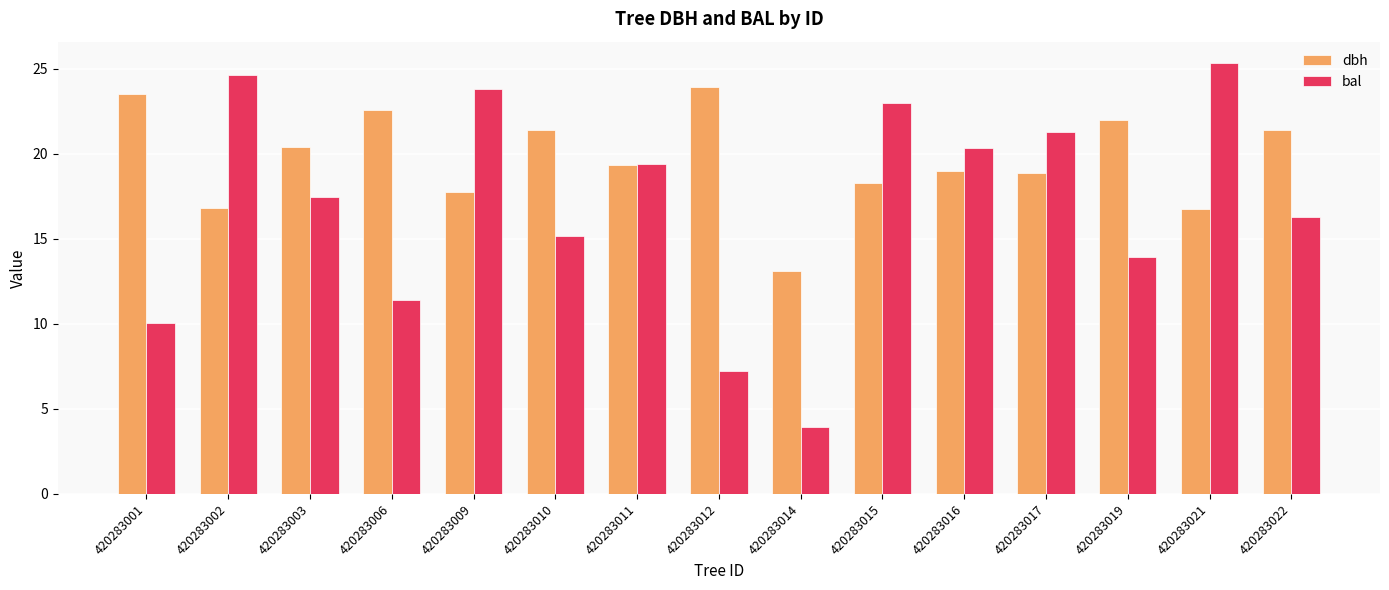

The value of bal at 420283009 is 23.8. True or false?

True